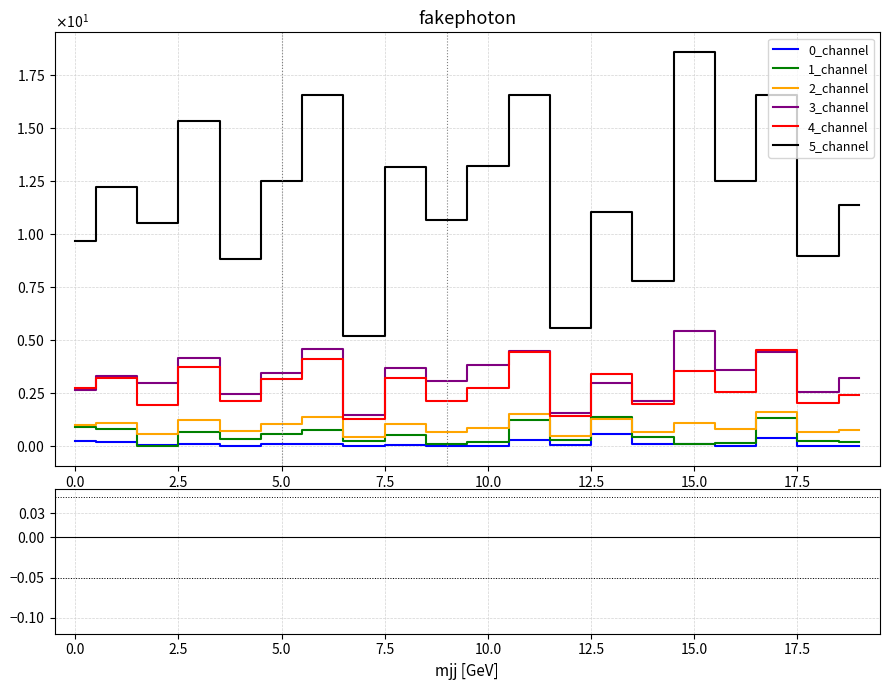

What are all the series names shown in the legend?

0_channel, 1_channel, 2_channel, 3_channel, 4_channel, 5_channel